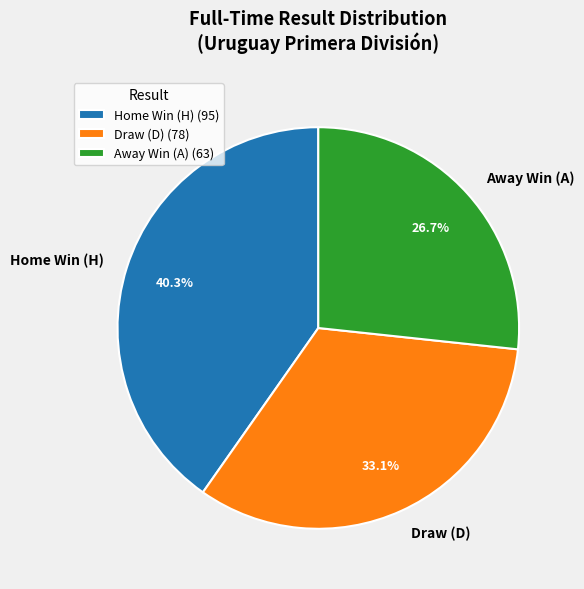

How much of the chart is everything except Home Win (H)?

59.7%